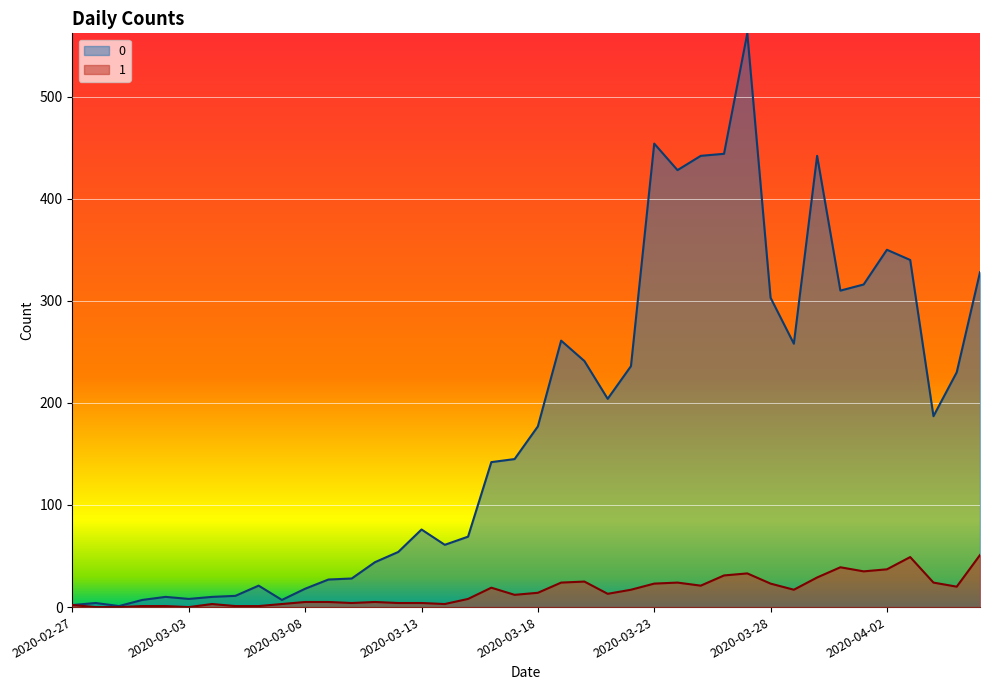

What is the difference between the 0 values at 2020-04-04 and 2020-03-22?

49